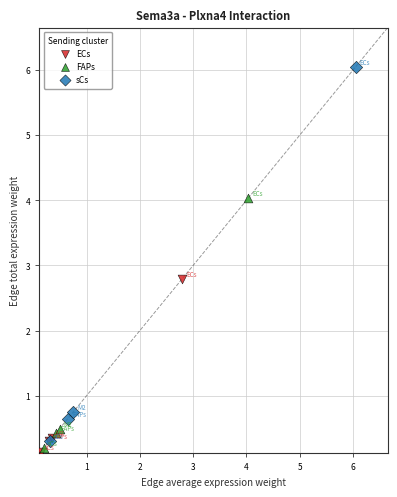

Which series has the largest Y range (max minus min)?

sCs